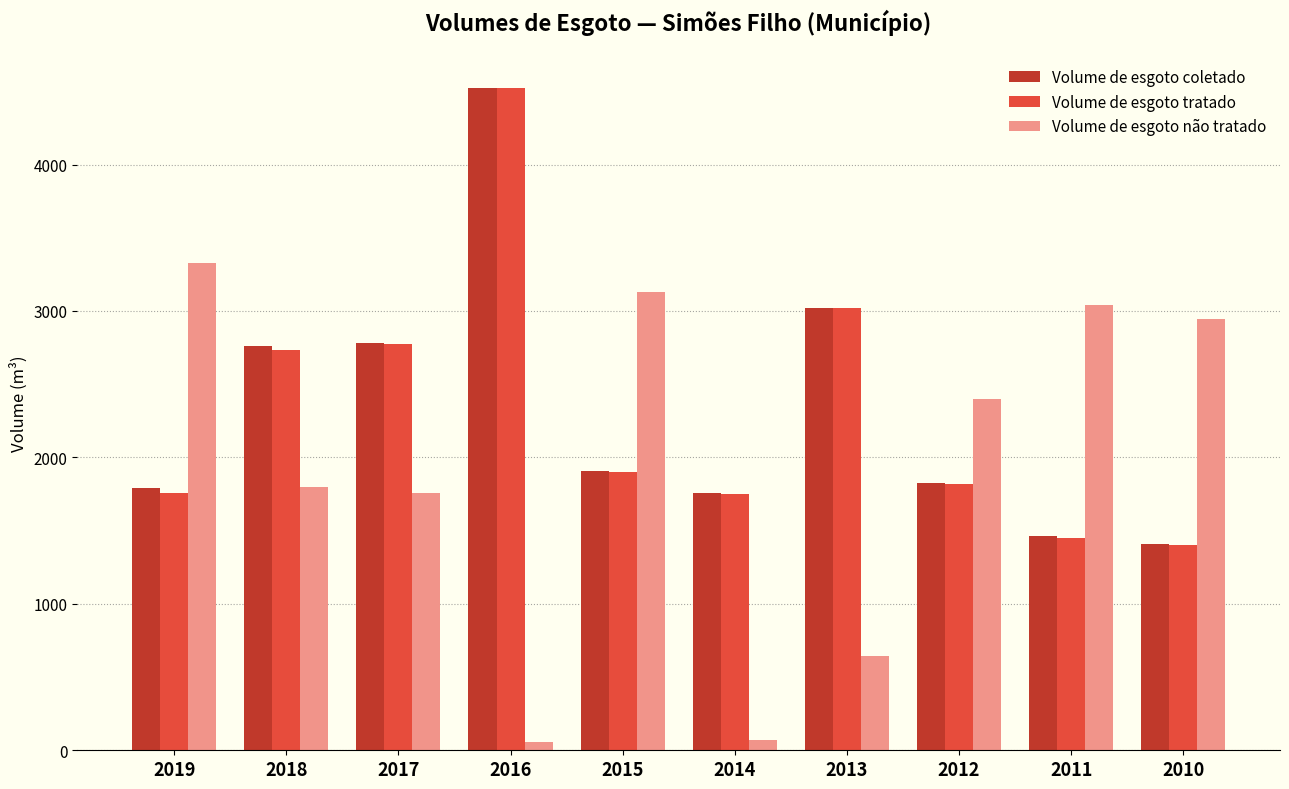

What are all the series names shown in the legend?

Volume de esgoto coletado, Volume de esgoto tratado, Volume de esgoto não tratado